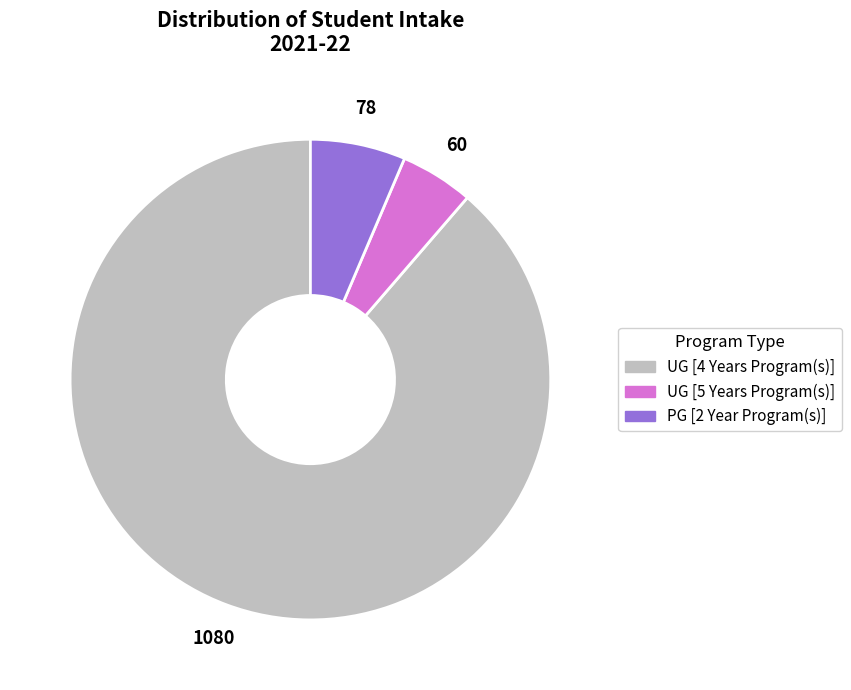

What is the ratio of the value at UG [4 Years Program(s)] to the value at PG [2 Year Program(s)]?

13.8